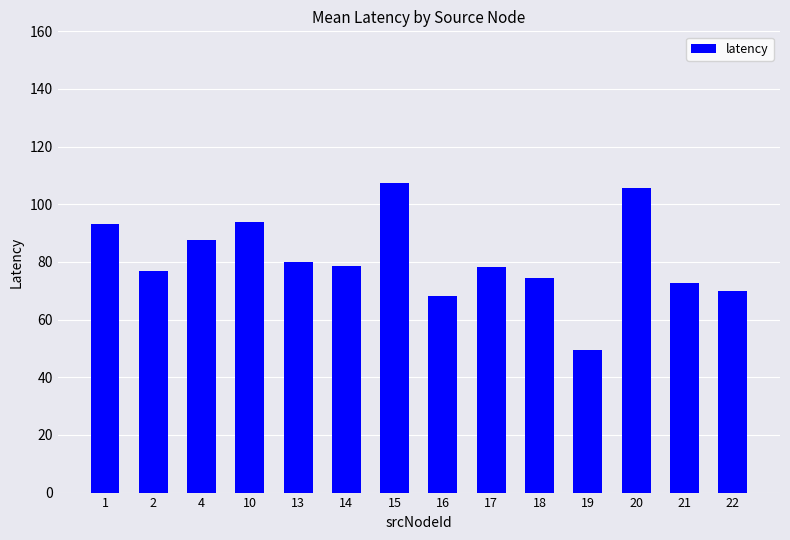

What is the value of the 7th bar from the left?

107.3